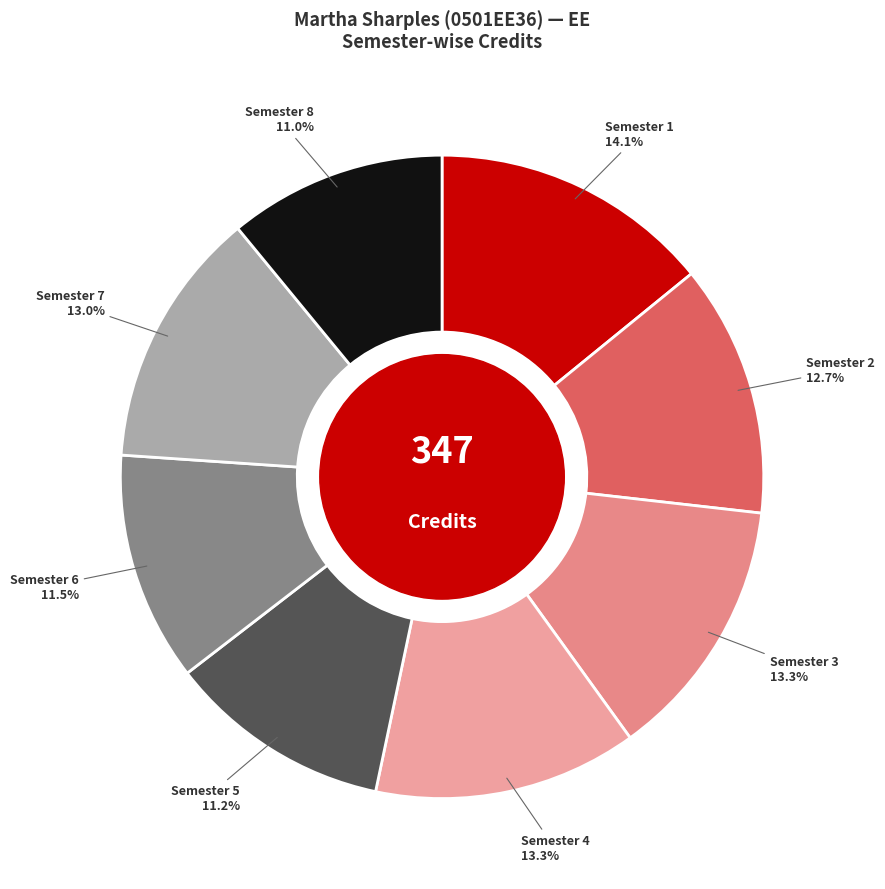

To the nearest percent, what is the combined percentage of Semester 4 and Semester 7?

26%